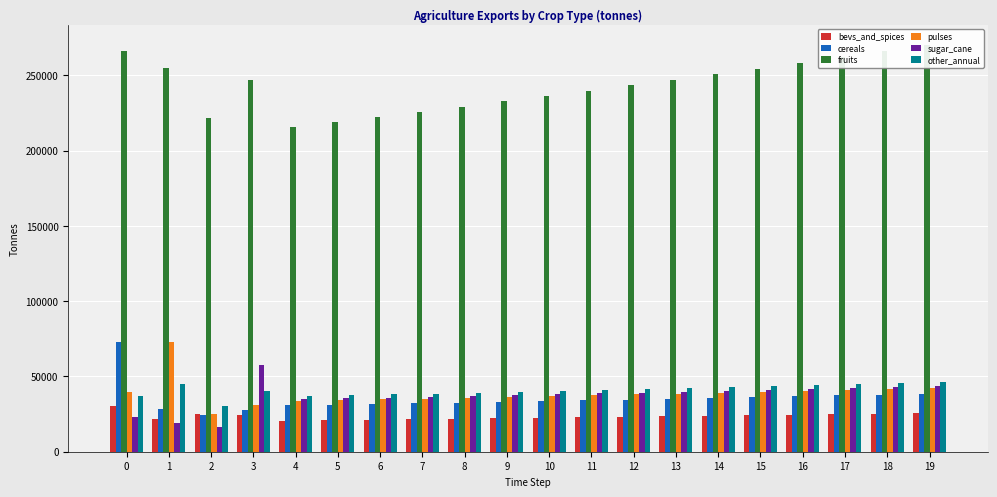

At how many categories does at least one series exceed 250953?

7